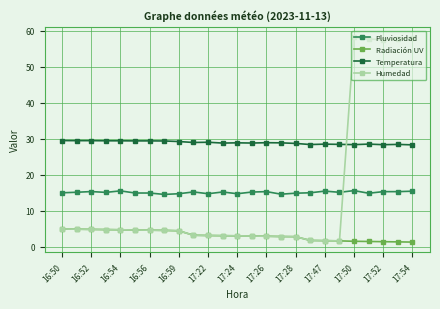

Which series has the largest range (max minus min)?

Humedad